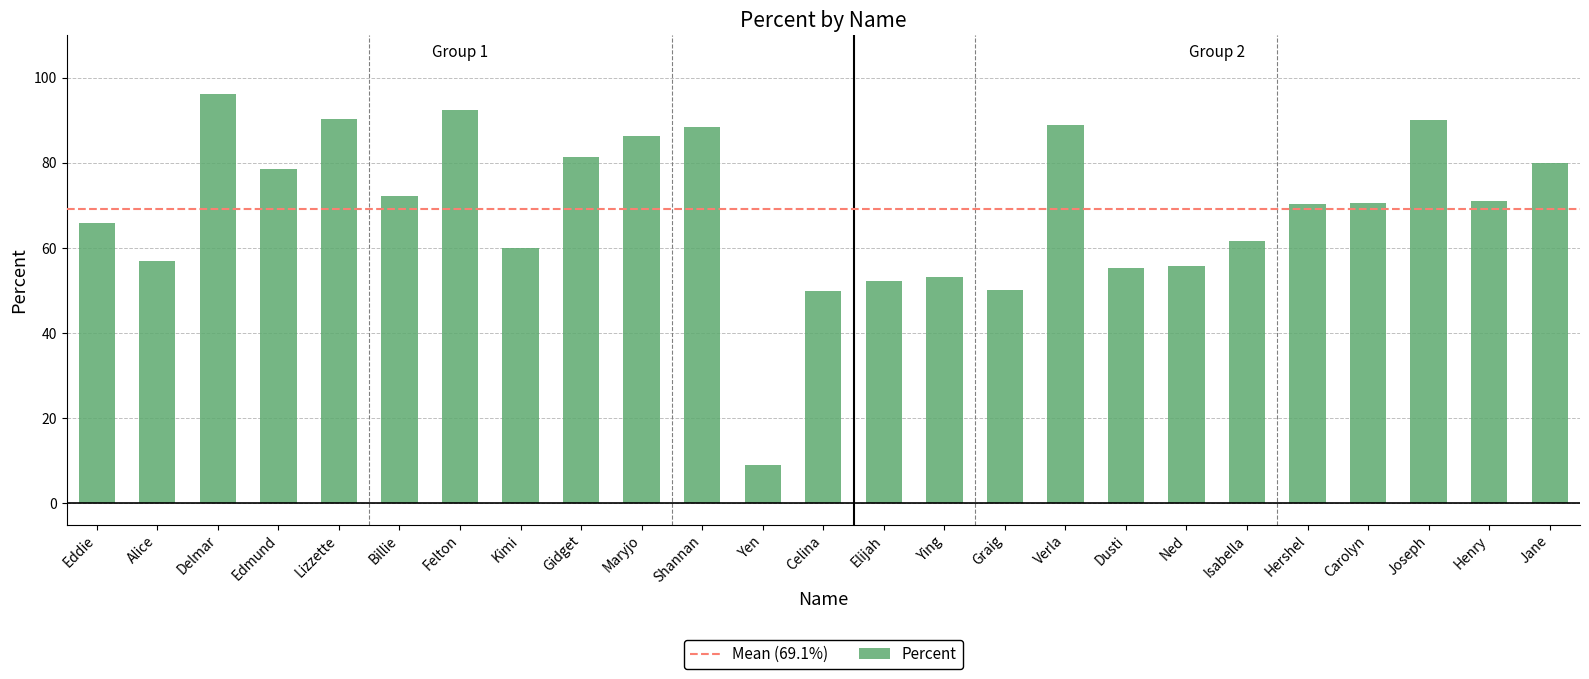

Which category has the lowest value across all series?

Yen